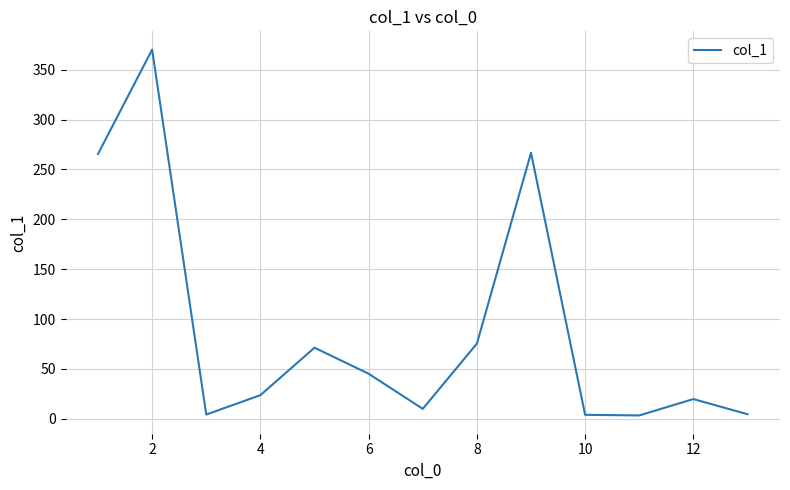

What is the maximum value shown in the chart?

370.1